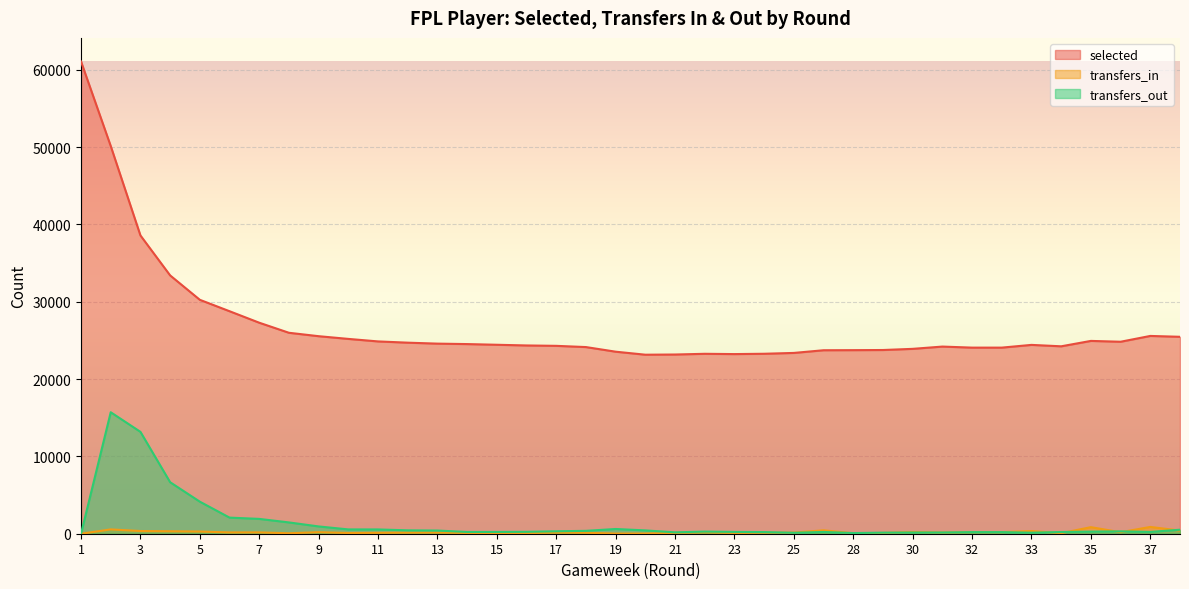

True or false: selected and transfers_in intersect in this chart.

False